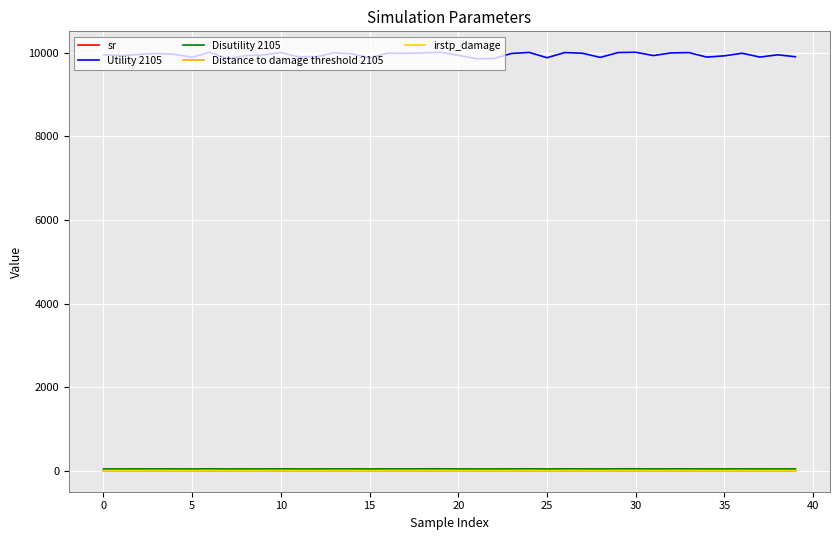

True or false: Utility 2105 and Distance to damage threshold 2105 cross at least once.

False